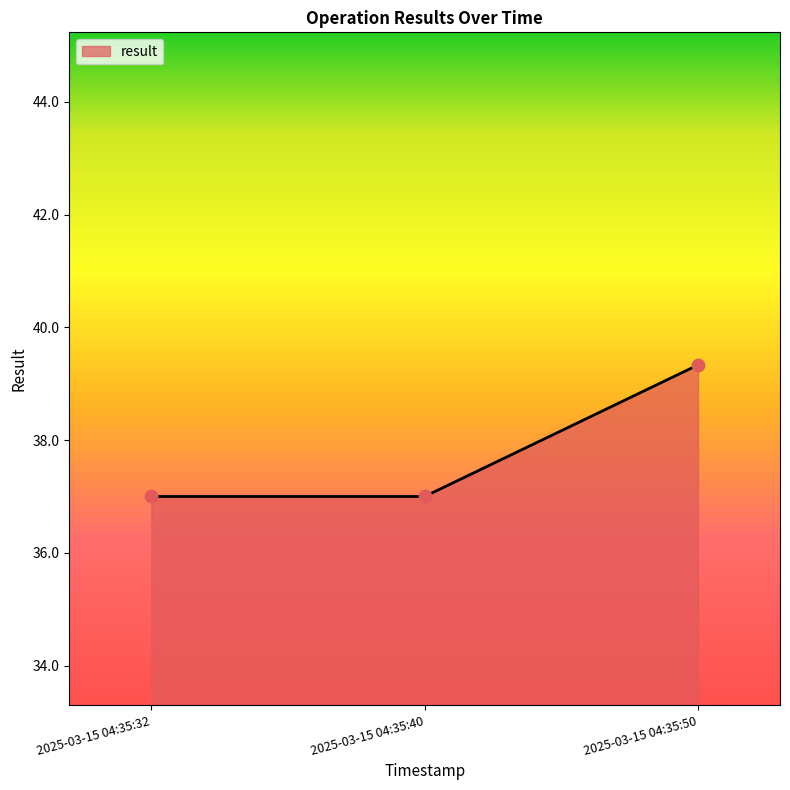

Which has a higher value, 2025-03-15 04:35:50 or 2025-03-15 04:35:40?

2025-03-15 04:35:50